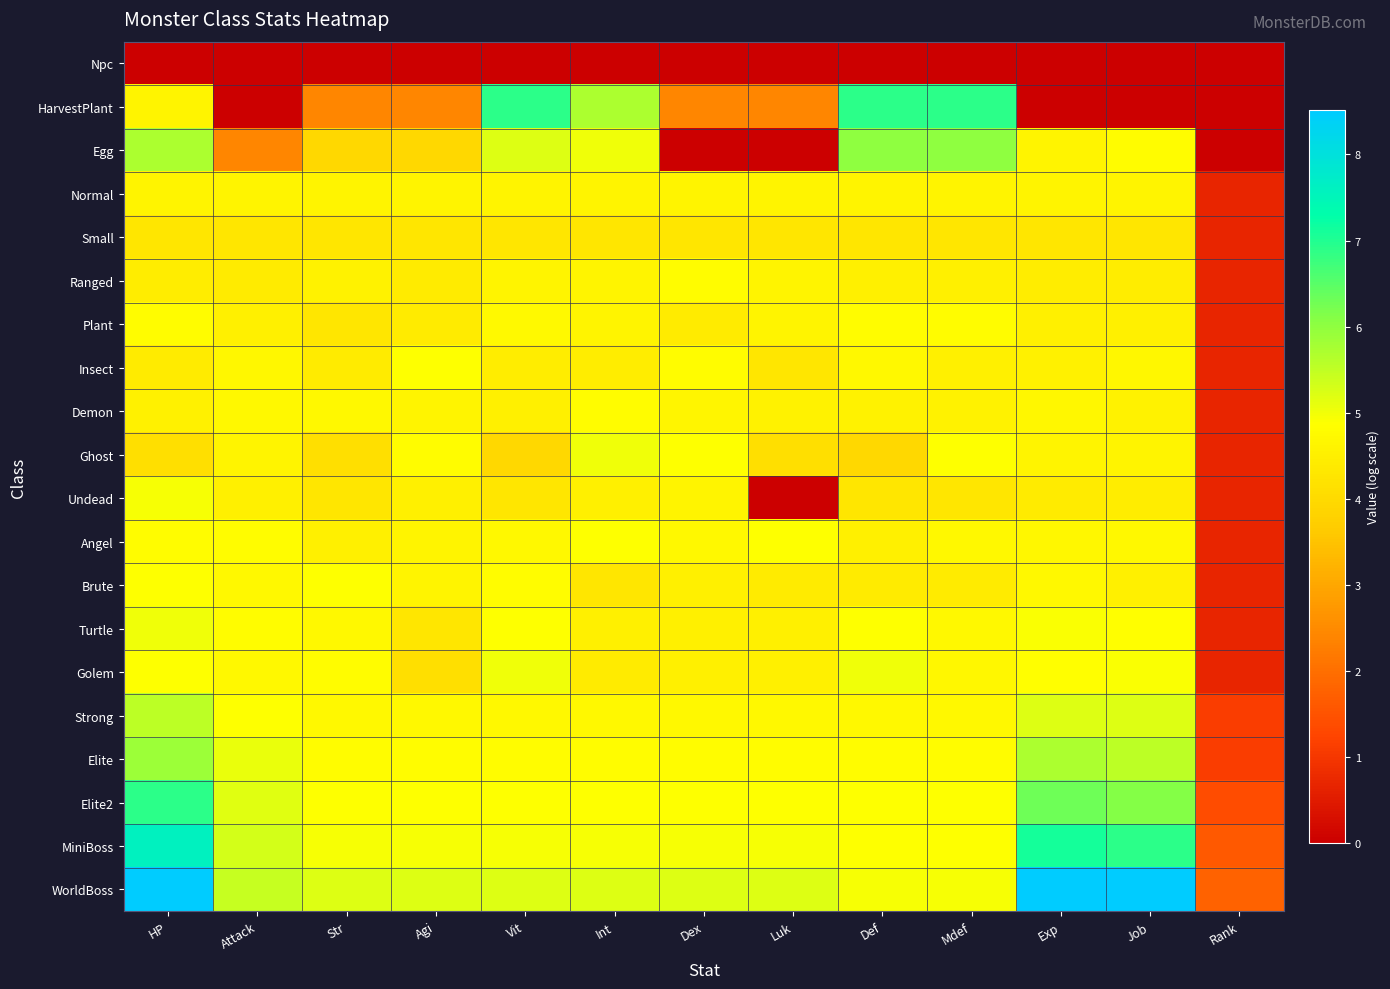

Which series has the largest range (max minus min)?

HarvestPlant